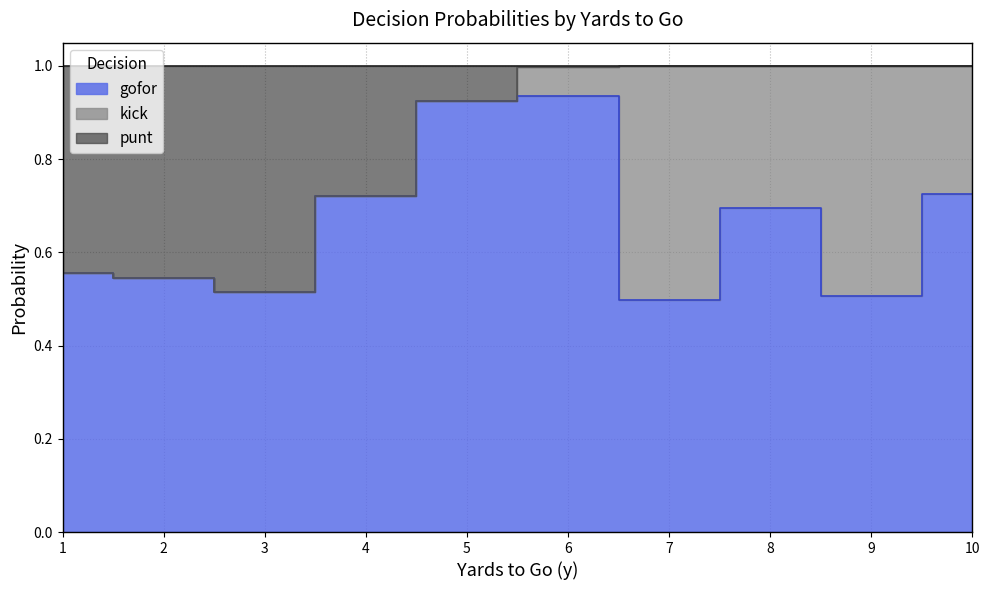

What is the spread (max minus min) of values at 8?

0.4